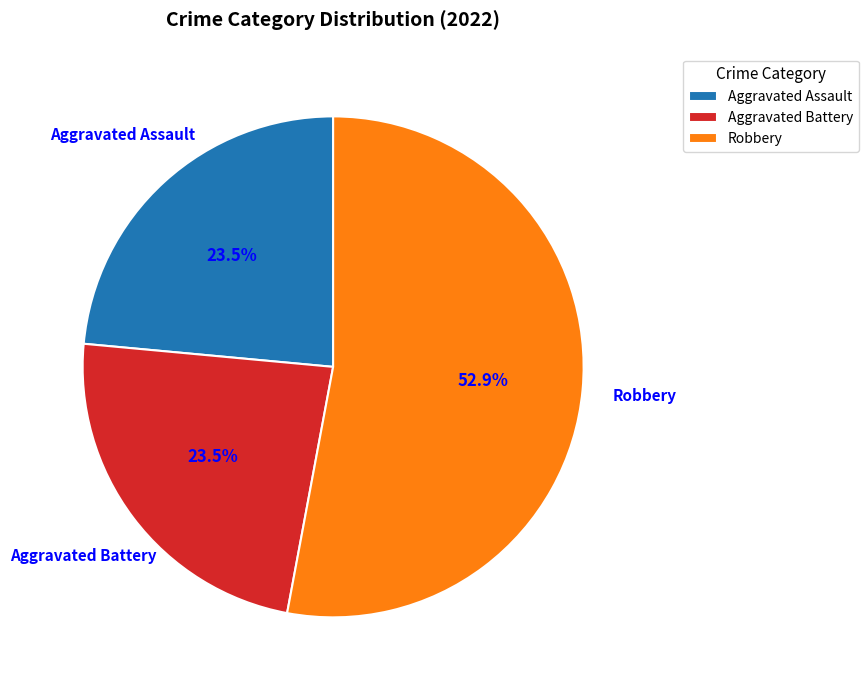

What is the largest slice in the pie chart?

Robbery